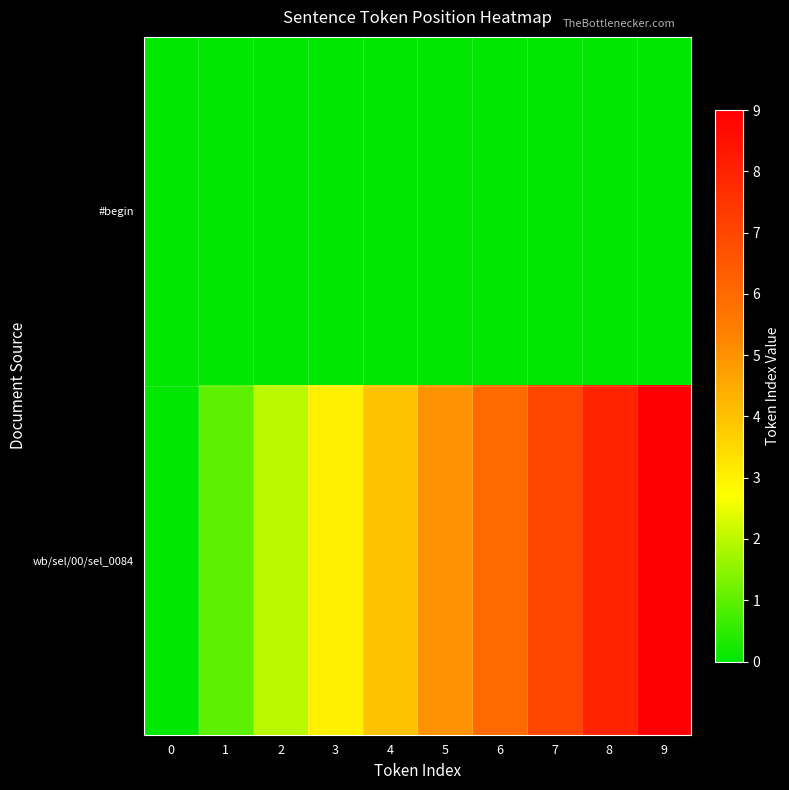

Reading right to left, transcribe all the data shown in this chart.

#begin: 9=0	8=0	7=0	6=0	5=0	4=0	3=0	2=0	1=0	0=0
wb/sel/00/sel_0084: 9=9	8=8	7=7	6=6	5=5	4=4	3=3	2=2	1=1	0=0